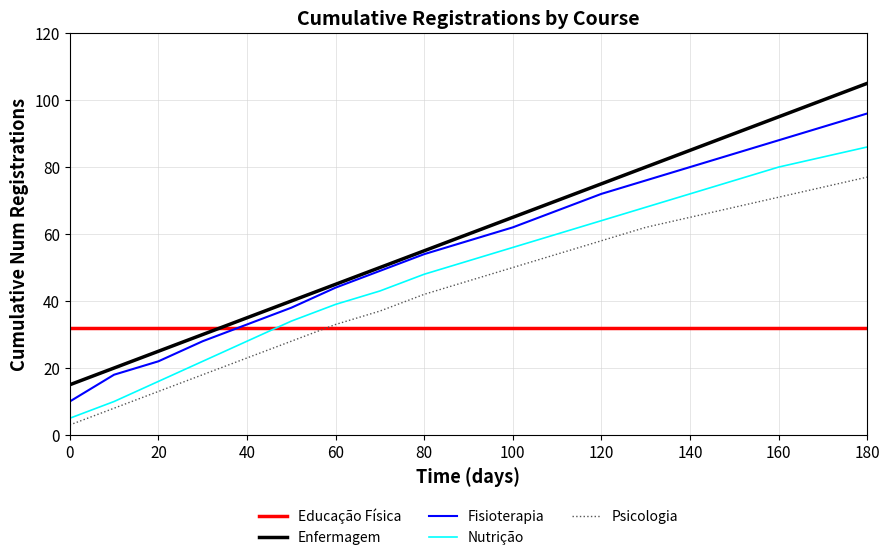

How many lines are shown in the chart?

5